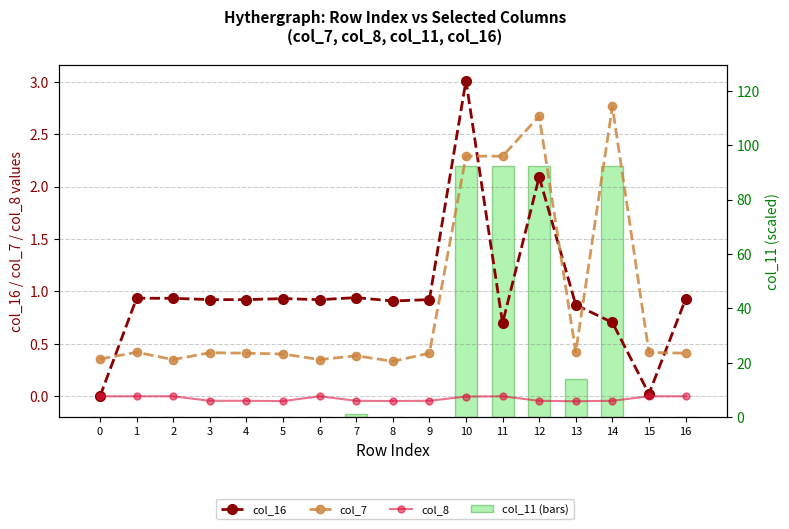

At which category is the sum across all series the highest?

10